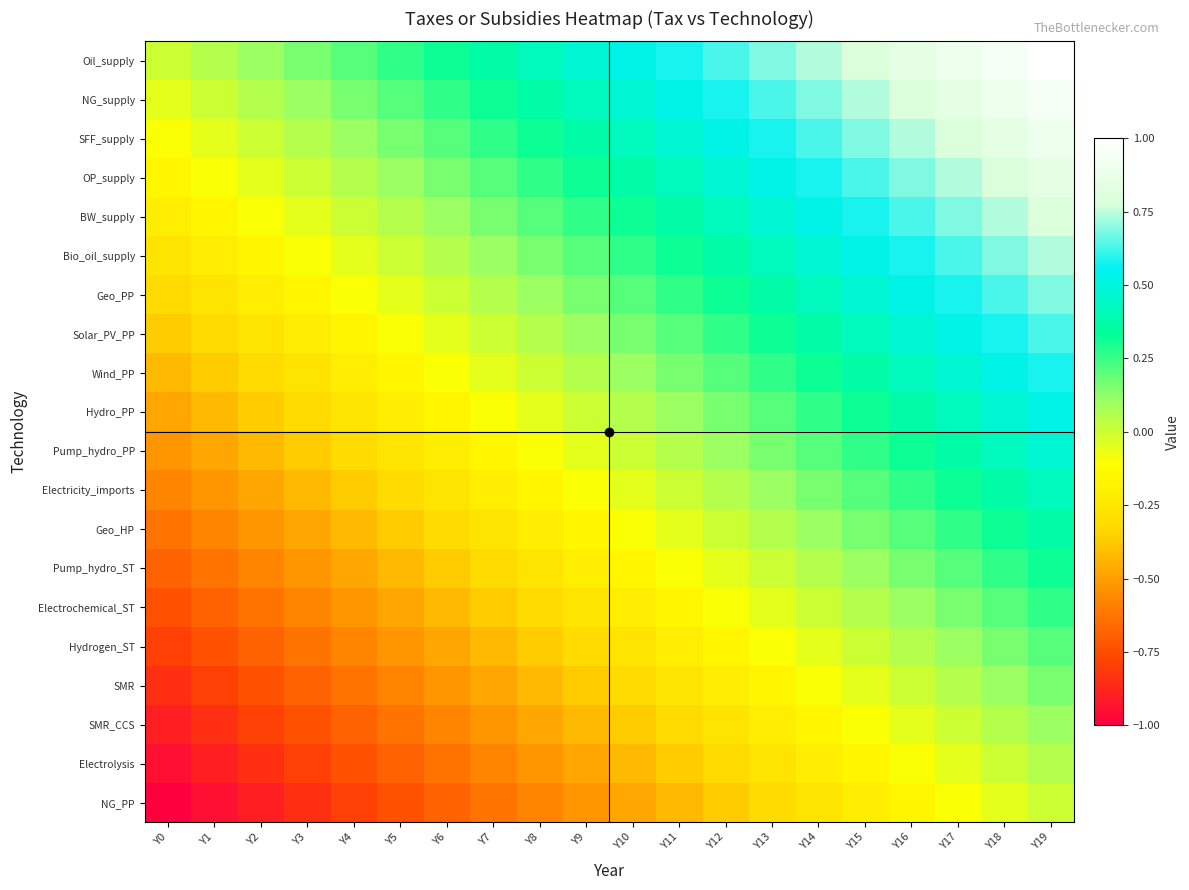

At which category is the sum across all series the highest?

Y19